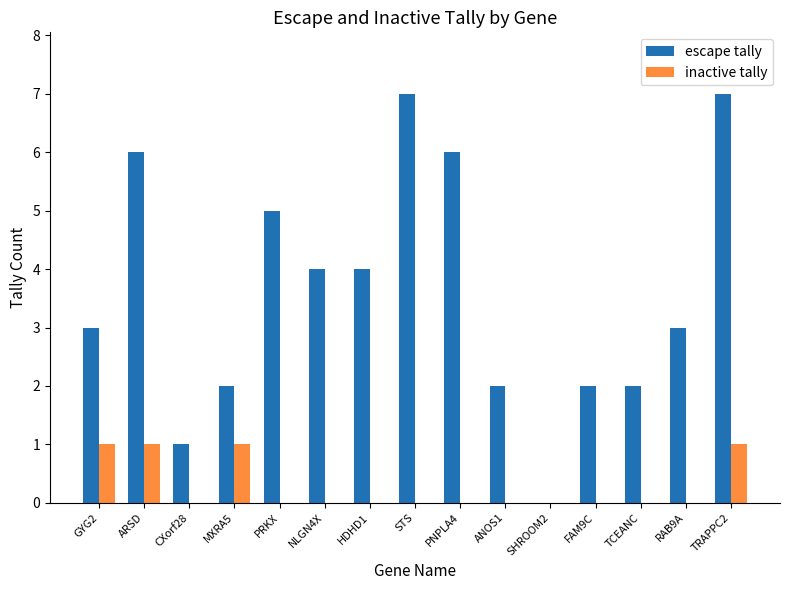

Read the escape tally value at STS.

7